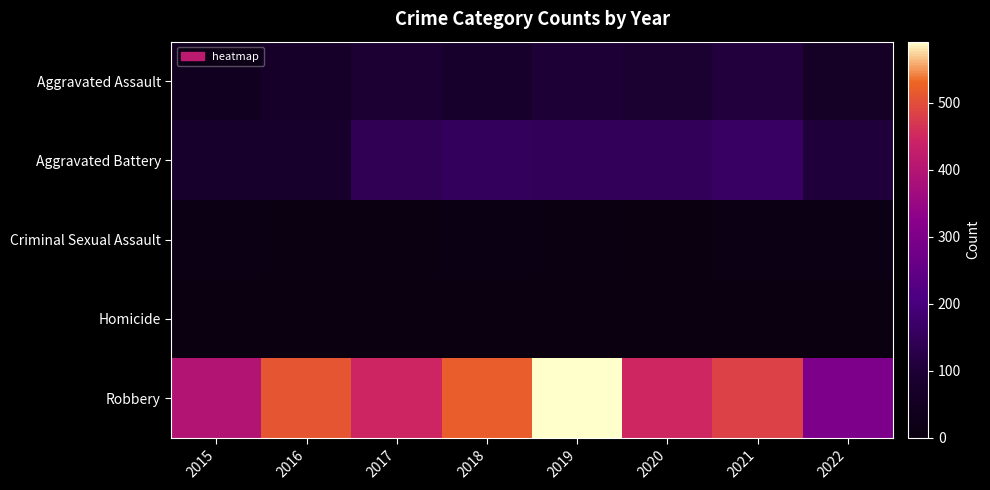

Reading right to left, list all the values displayed in this chart.

Aggravated Assault: 2022=63	2021=110	2020=94	2019=98	2018=77	2017=95	2016=71	2015=46
Aggravated Battery: 2022=106	2021=163	2020=150	2019=148	2018=152	2017=142	2016=82	2015=82
Criminal Sexual Assault: 2022=14	2021=15	2020=3	2019=8	2018=11	2017=8	2016=8	2015=12
Homicide: 2022=2	2021=4	2020=2	2019=2	2018=1	2017=1	2016=1	2015=0
Robbery: 2022=300	2021=484	2020=450	2019=591	2018=519	2017=446	2016=510	2015=395